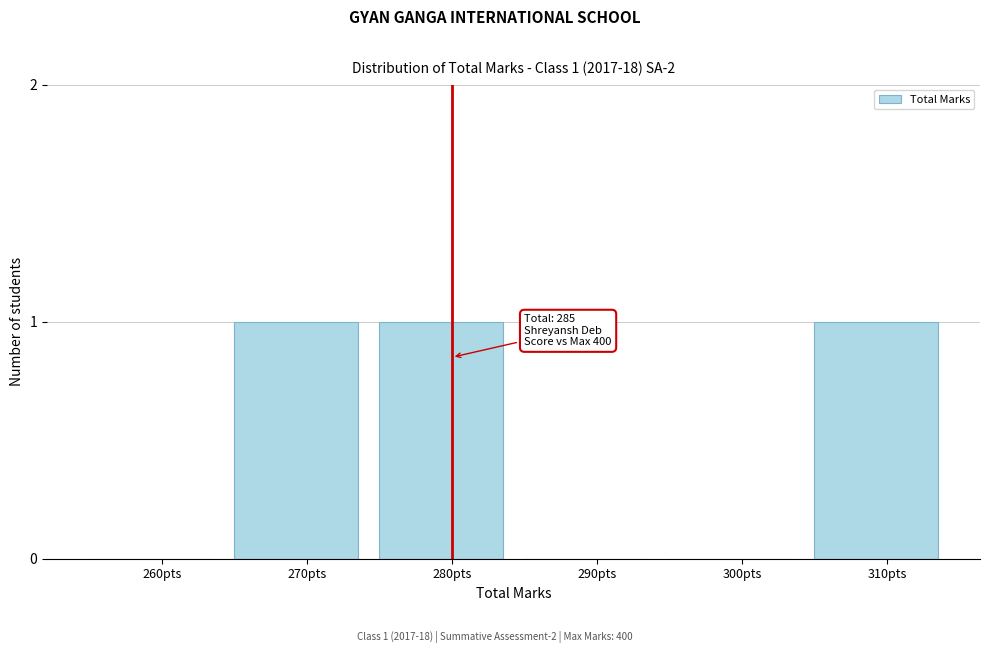

Reading left to right, what are all the values shown in this chart?

260pts=0	270pts=1	280pts=1	290pts=0	300pts=0	310pts=1